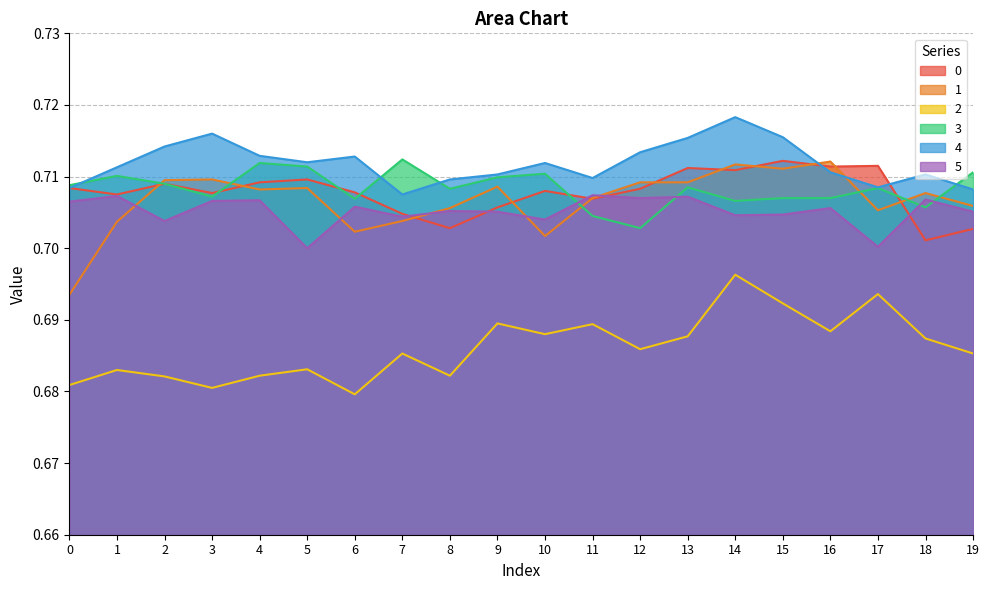

In 1, how many points are higher than both neighbors (excluding endpoints)?

6